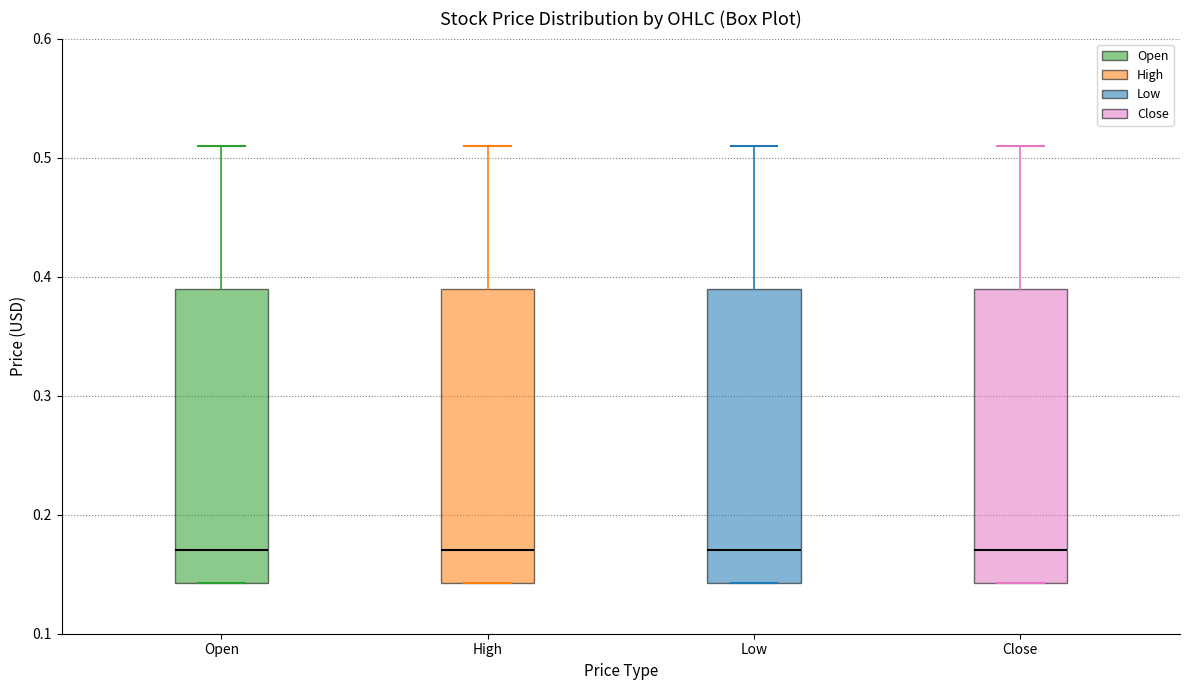

Reading left to right, read every box against the y-axis: the position of its median line, the range the box covers, and the ends of its whiskers. The values are not printed on the chart, so give them approximately, as read against the axis.

Open: median 0.17, box 0.14 to 0.39, whiskers 0.14 to 0.51
High: median 0.17, box 0.14 to 0.39, whiskers 0.14 to 0.51
Low: median 0.17, box 0.14 to 0.39, whiskers 0.14 to 0.51
Close: median 0.17, box 0.14 to 0.39, whiskers 0.14 to 0.51